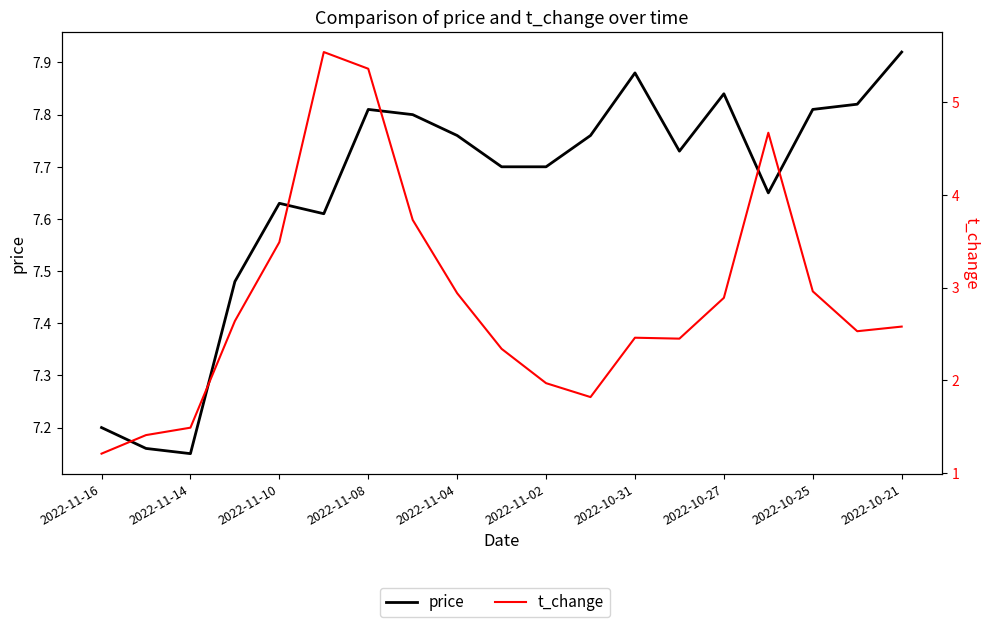

In t_change, how many points are lower than both neighbors (excluding endpoints)?

3